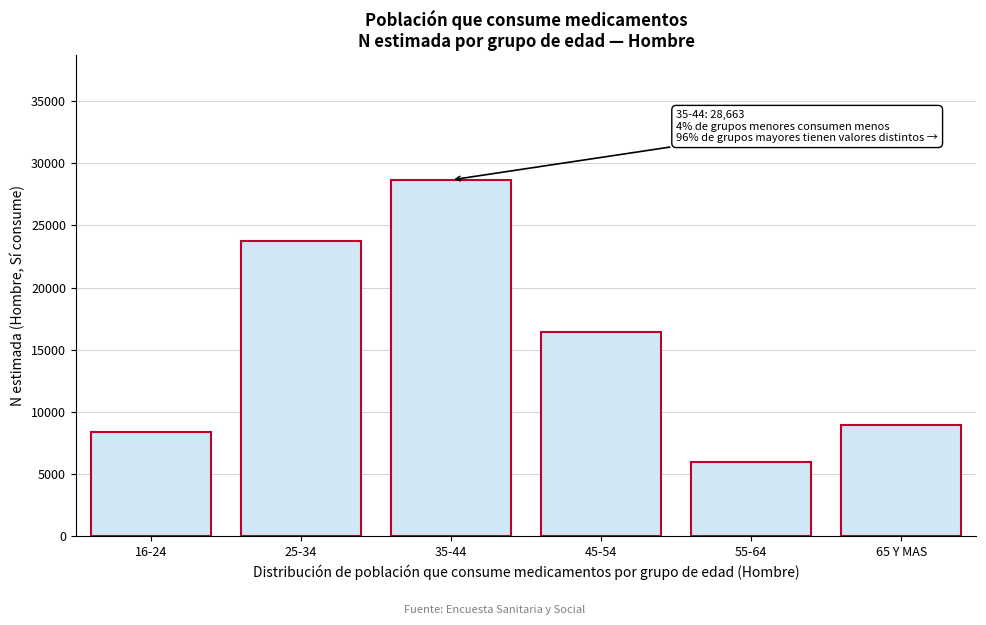

Reading left to right, what are all the values shown in this chart?

16-24=8403	25-34=23716	35-44=28663	45-54=16420	55-64=5957	65 Y MAS=8942